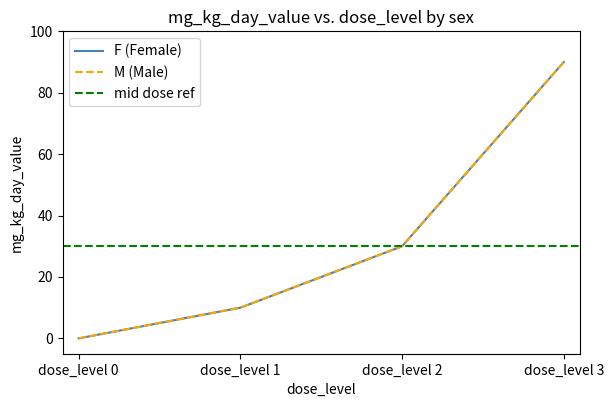

Which series changed the most between dose_level 0 and dose_level 2?

F (Female)